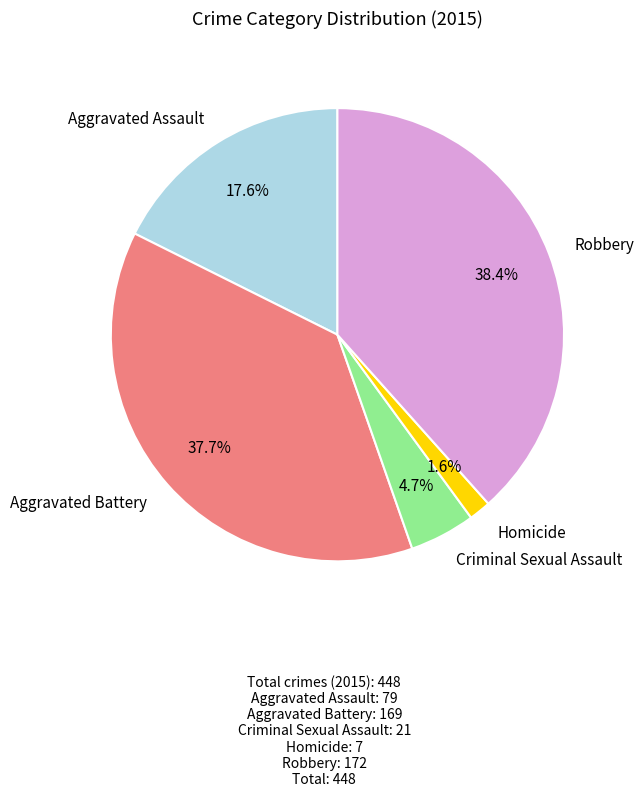

To the nearest percent, what percentage of the pie is Robbery?

38%